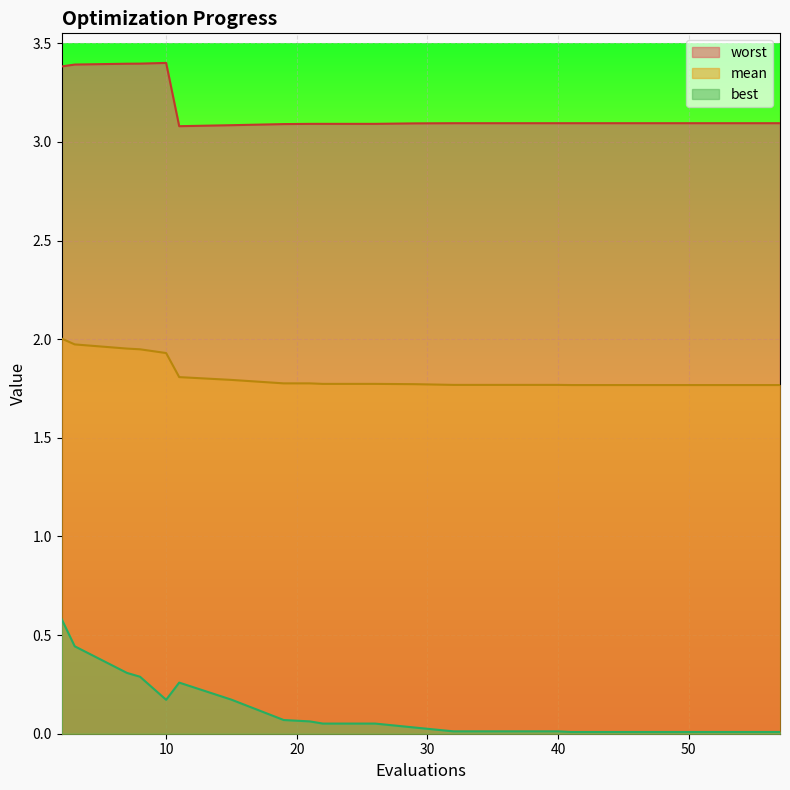

Reading left to right, transcribe all the data shown in this chart.

mean: 2=2.0	3=2.0	7=2.0	8=1.9	10=1.9	11=1.8	15=1.8	19=1.8	21=1.8	22=1.8	26=1.8	29=1.8	32=1.8	36=1.8	40=1.8	41=1.8	45=1.8	49=1.8	53=1.8	57=1.8
best: 2=0.6	3=0.4	7=0.3	8=0.3	10=0.2	11=0.3	15=0.2	19=0.1	21=0.1	22=0.1	26=0.1	29=0.0	32=0.0	36=0.0	40=0.0	41=0.0	45=0.0	49=0.0	53=0.0	57=0.0
worst: 2=3.4	3=3.4	7=3.4	8=3.4	10=3.4	11=3.1	15=3.1	19=3.1	21=3.1	22=3.1	26=3.1	29=3.1	32=3.1	36=3.1	40=3.1	41=3.1	45=3.1	49=3.1	53=3.1	57=3.1